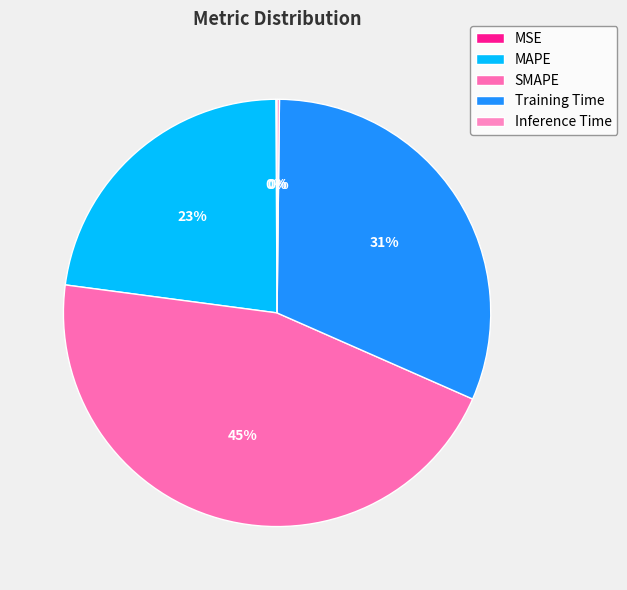

What percentage do MSE and SMAPE together represent?

45.6%